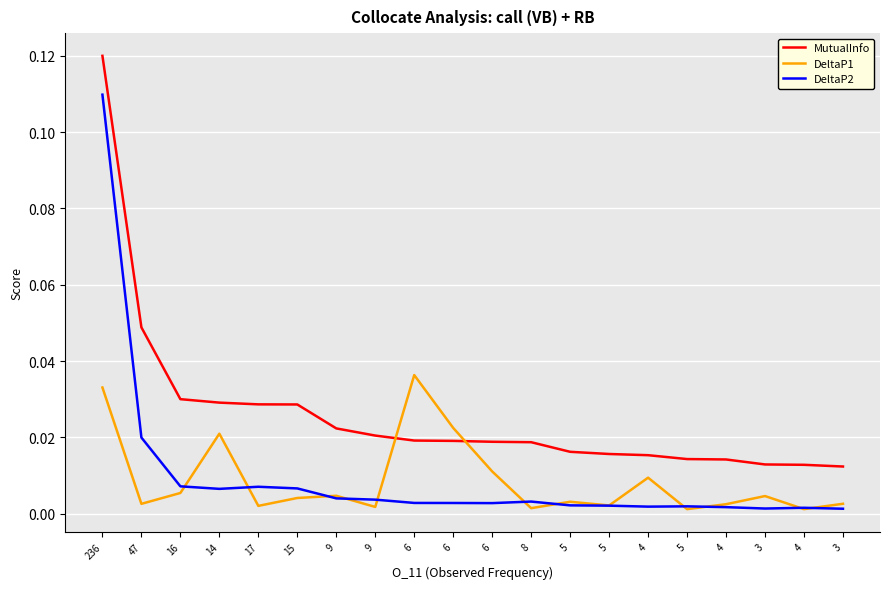

Is it true that DeltaP2 equals 0.0 at 15?

False